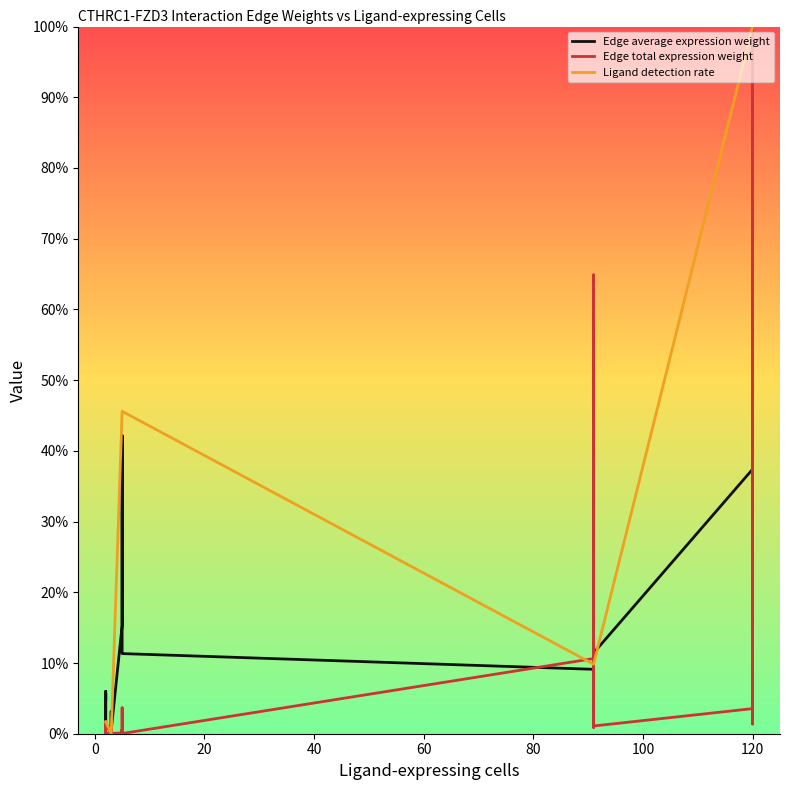

Reading left to right, transcribe all the data shown in this chart.

Edge average expression weight: 0.0	0.1	0.0	0.1	0.0	0.0	0.0	0.0	0.0	0.0	0.2	0.4	0.4	0.3	0.1	0.1	0.0	0.0	0.1	0.1	0.4	1.0	0.3	0.8	1.0
Edge total expression weight: 0.0	0.0	0.0	0.0	0.0	0.0	0.0	0.0	0.0	0.0	0.0	0.0	0.0	0.0	0.0	0.1	0.0	0.0	0.6	0.0	0.0	1.0	0.0	0.2	0.0
Ligand detection rate: 0.0	0.0	0.0	0.0	0.0	0.0	0.0	0.0	0.0	0.0	0.5	0.5	0.5	0.5	0.5	0.1	0.1	0.1	0.1	0.1	1.0	1.0	1.0	1.0	1.0